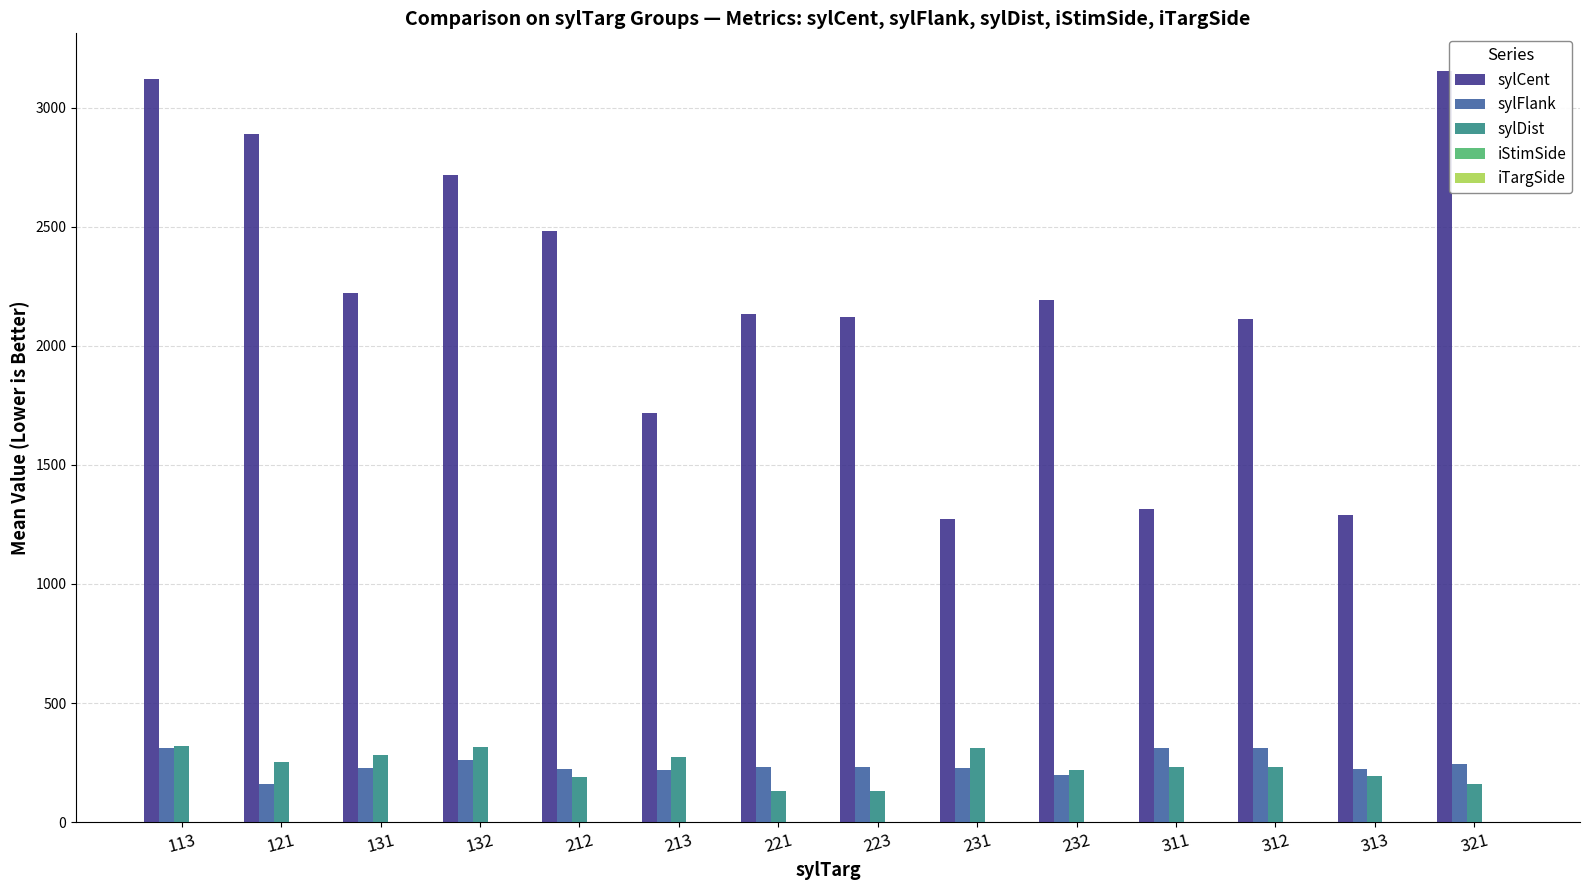

What is the greatest value displayed?

3155.0